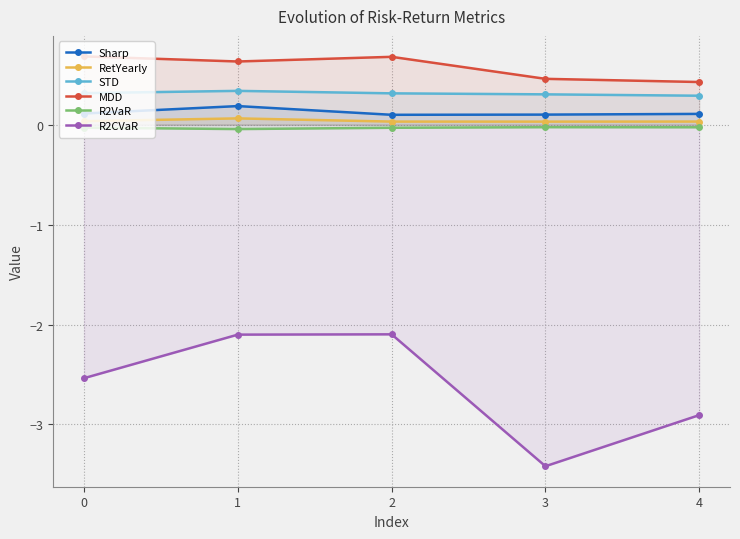

True or false: STD has more than 2 interior local peaks.

False